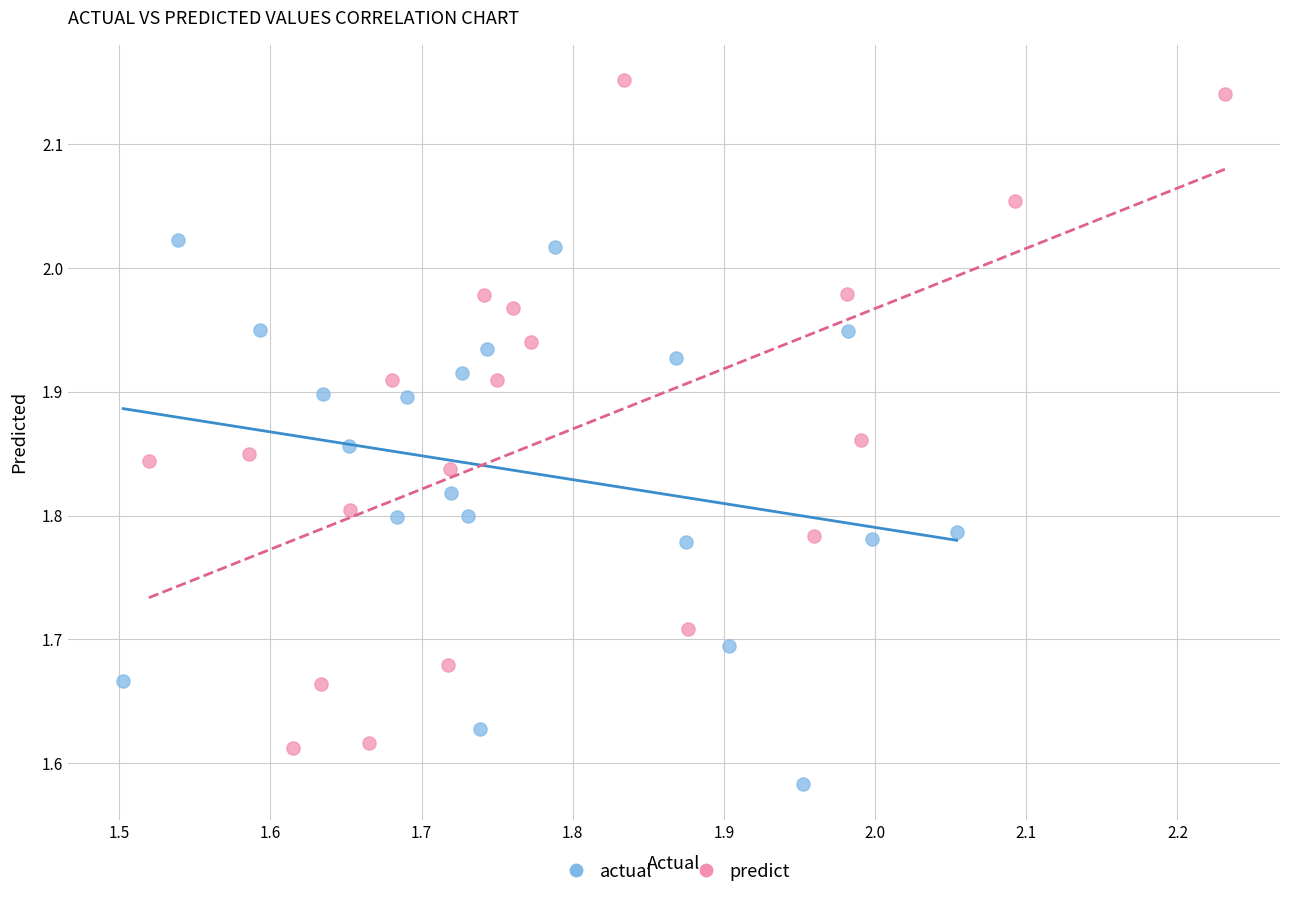

Which series reaches the maximum Y coordinate?

predict